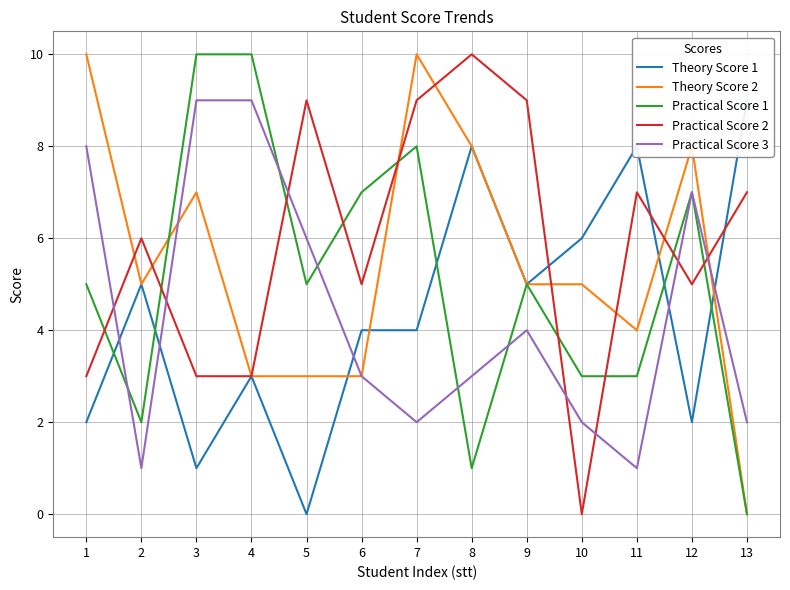

True or false: Theory Score 2 has more than 2 interior local peaks.

True